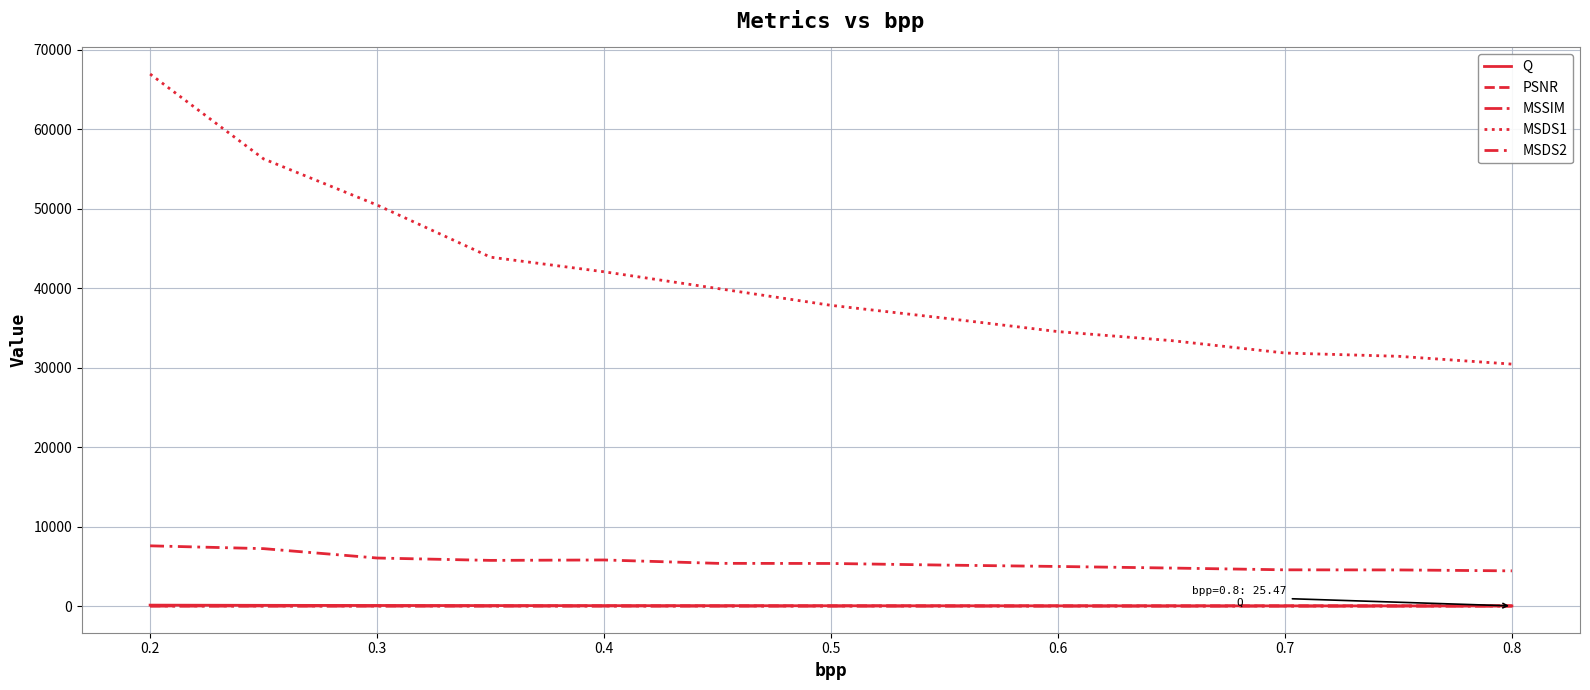

Reading left to right, list all the values displayed in this chart.

Q: 125.1	99.7	81.9	69.3	59.8	52.2	46.1	40.9	36.8	33.2	30.3	27.7	25.5
PSNR: 27.5	28.5	29.5	30.3	31.0	31.8	32.4	33.0	33.6	34.1	34.6	35.0	35.5
MSSIM: 0.8	0.8	0.8	0.8	0.8	0.9	0.9	0.9	0.9	0.9	0.9	0.9	0.9
MSDS1: 66922.2	56250.9	50446.3	43889.2	42053.3	39951.4	37830.5	36220.0	34527.7	33394.5	31834.7	31422.5	30439.7
MSDS2: 7584.3	7230.3	6051.0	5752.8	5806.1	5380.2	5365.3	5160.1	4988.0	4789.2	4565.5	4552.4	4435.5